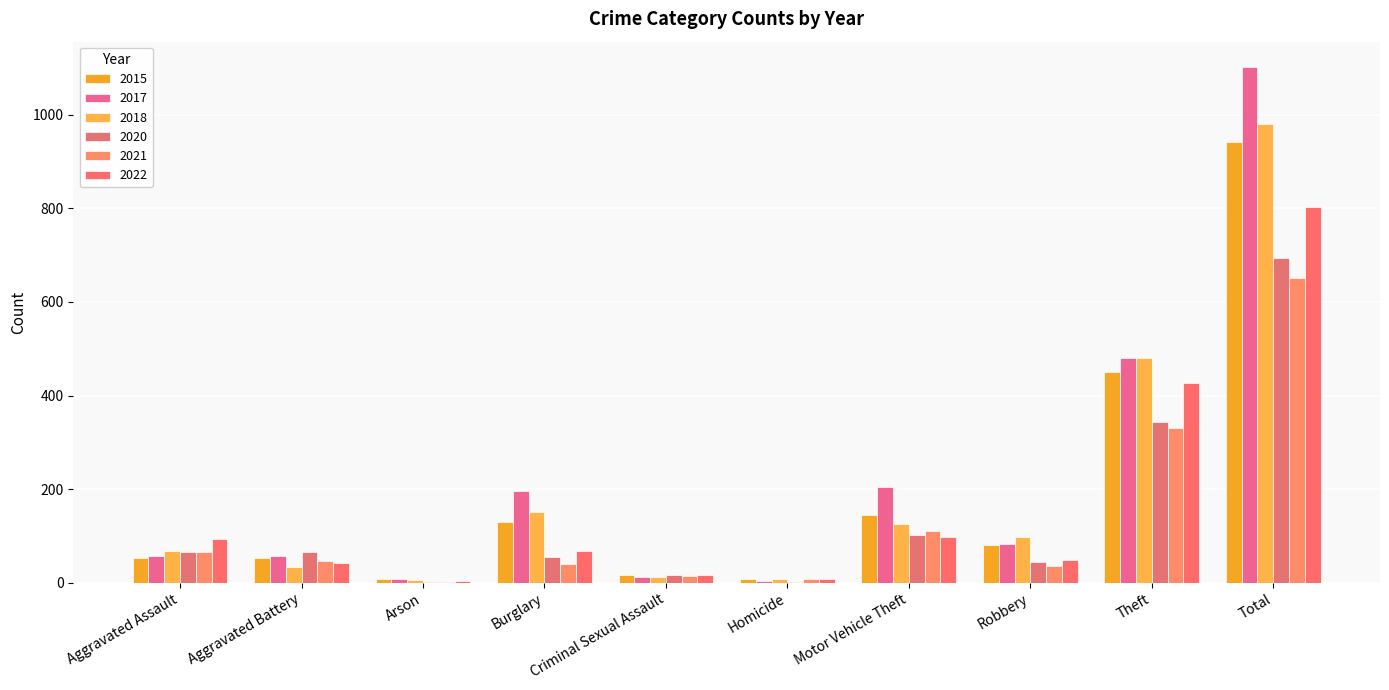

How many series are shown in this chart?

6